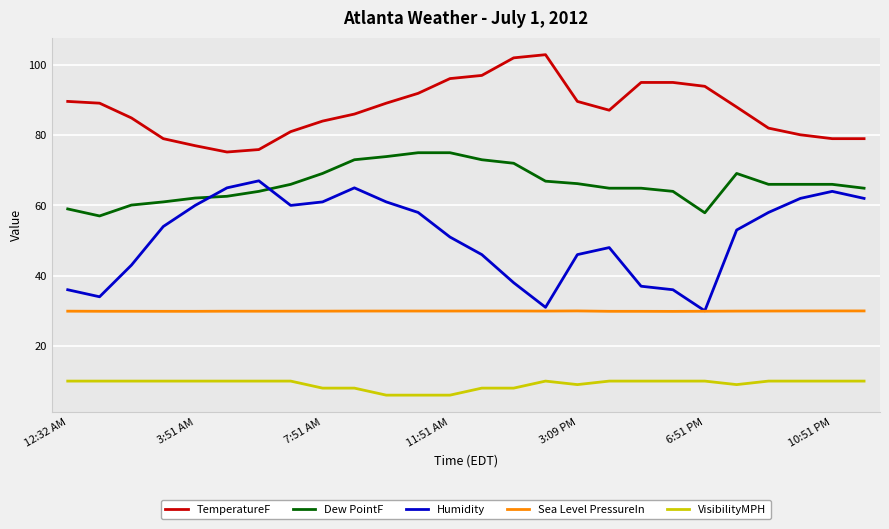

What is the smallest value displayed?

6.0